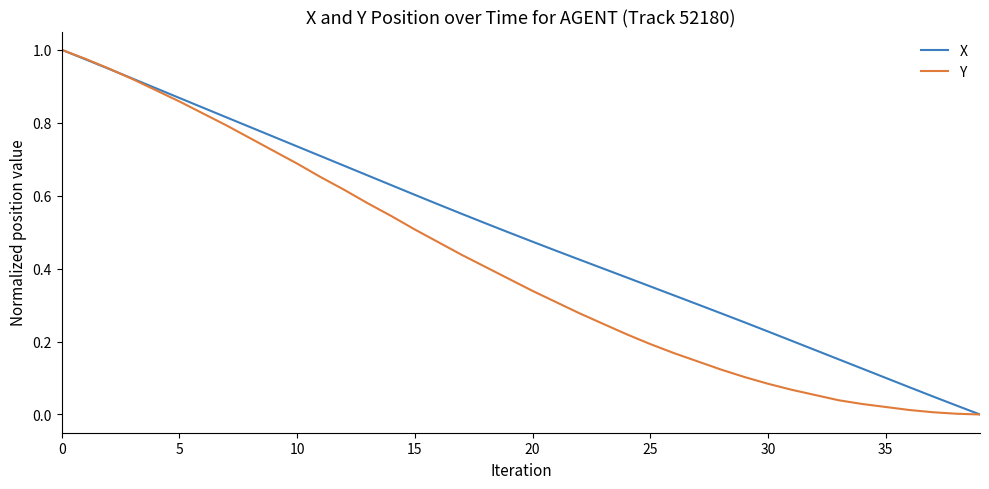

Rank the series by their average value, from lowest to highest.

Y, X